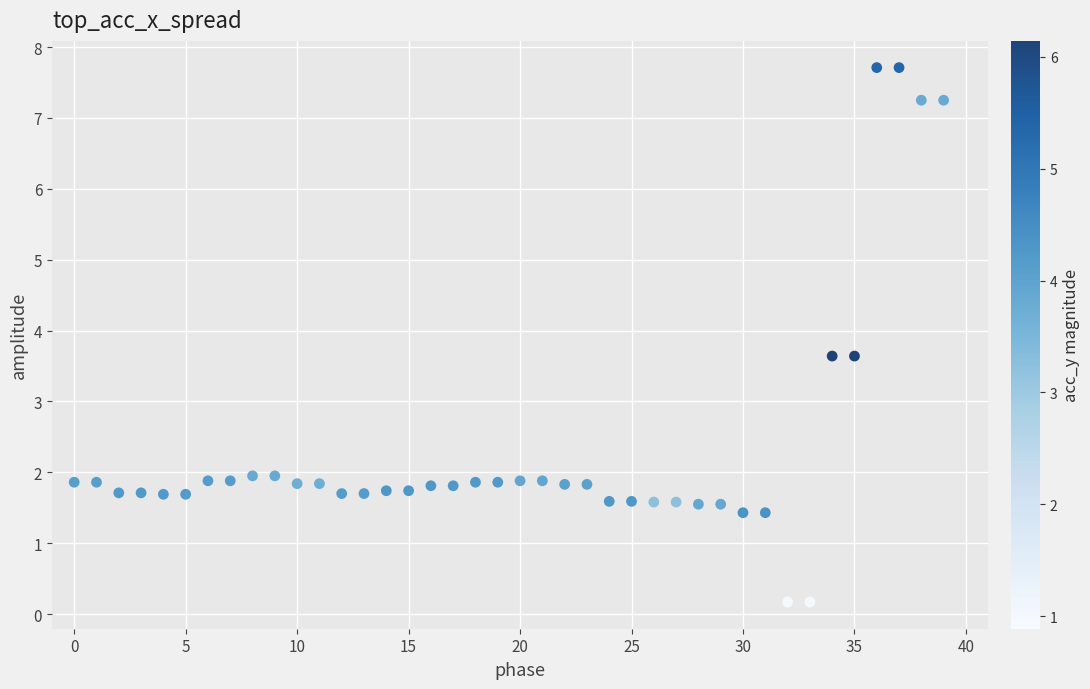

What is the range of Y values (max minus min)?

7.5